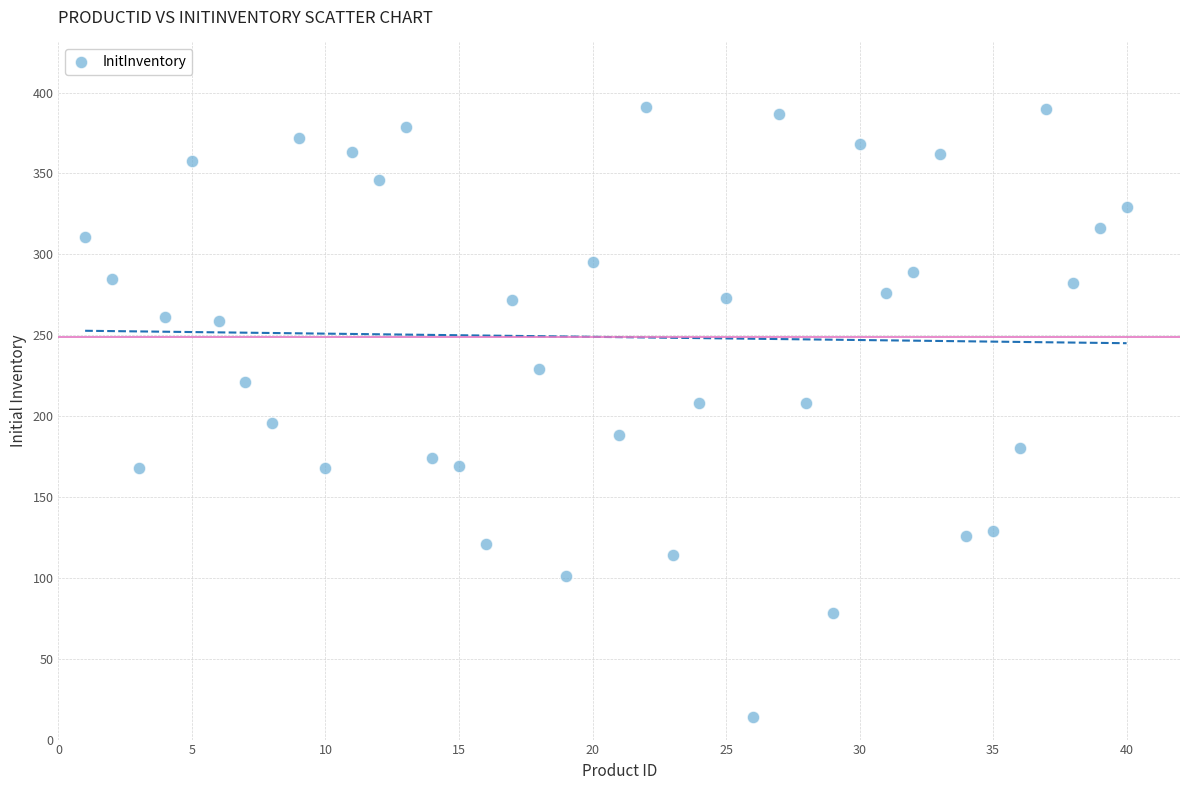

What is the range of X values (max minus min)?

39